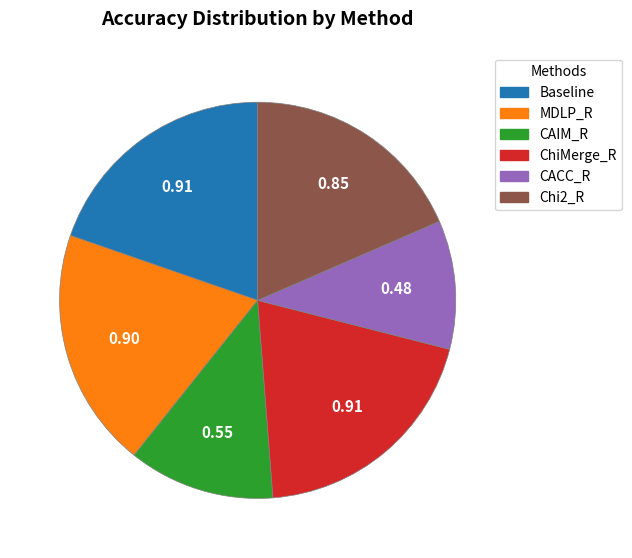

Which slice is the smallest?

CACC_R